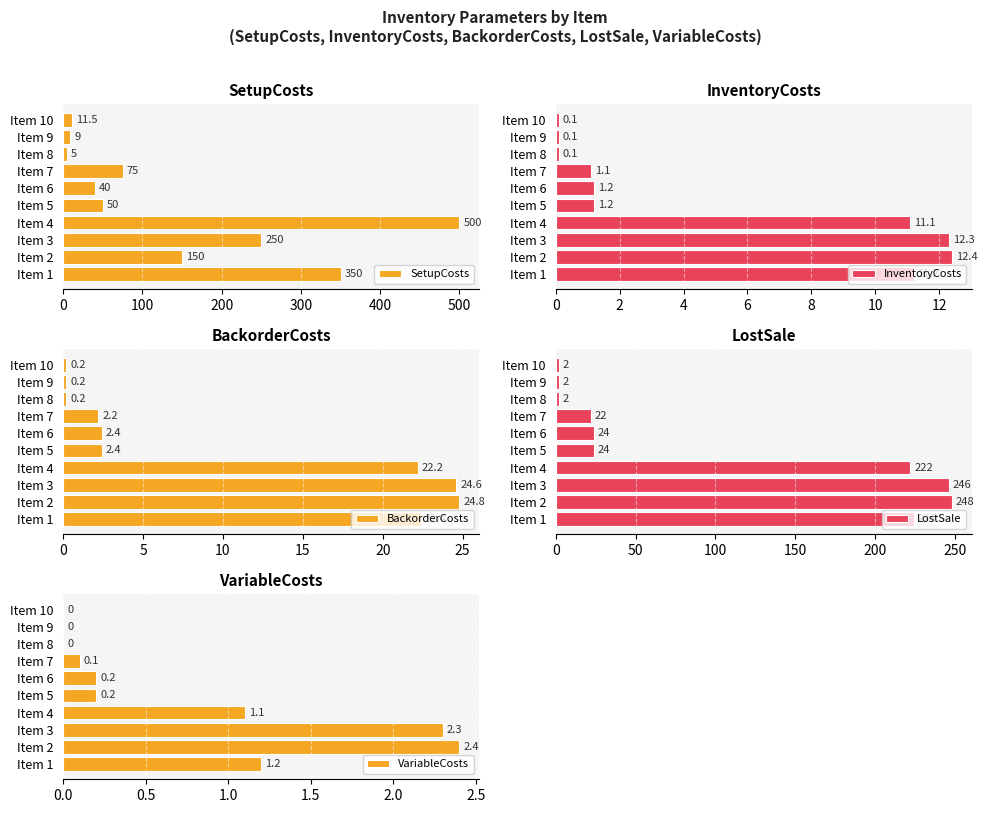

What is the sum of all LostSale values?

1016